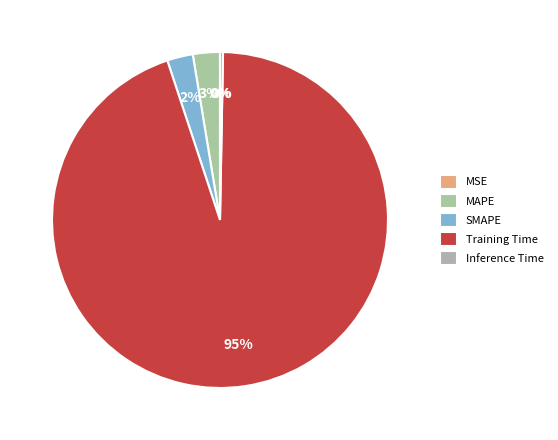

What is the total percentage of MSE and Training Time?

94.6%